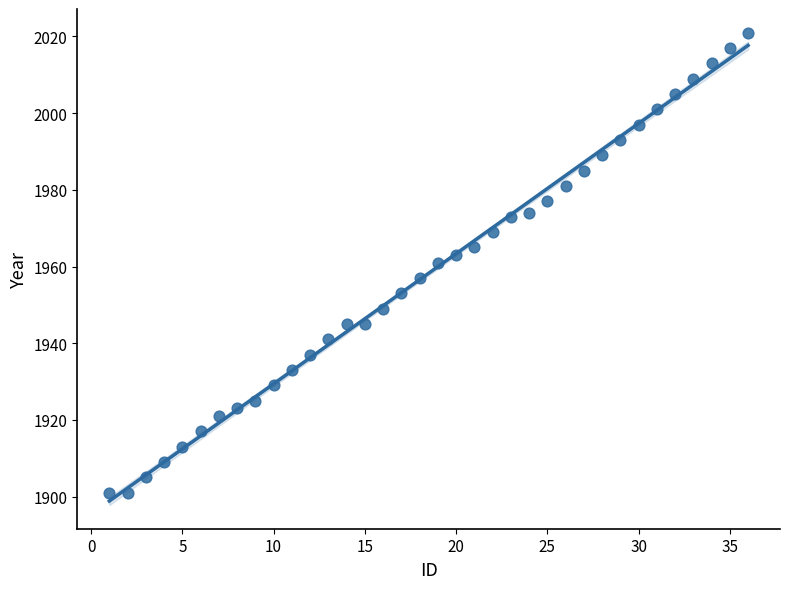

What is the range of X values (max minus min)?

35